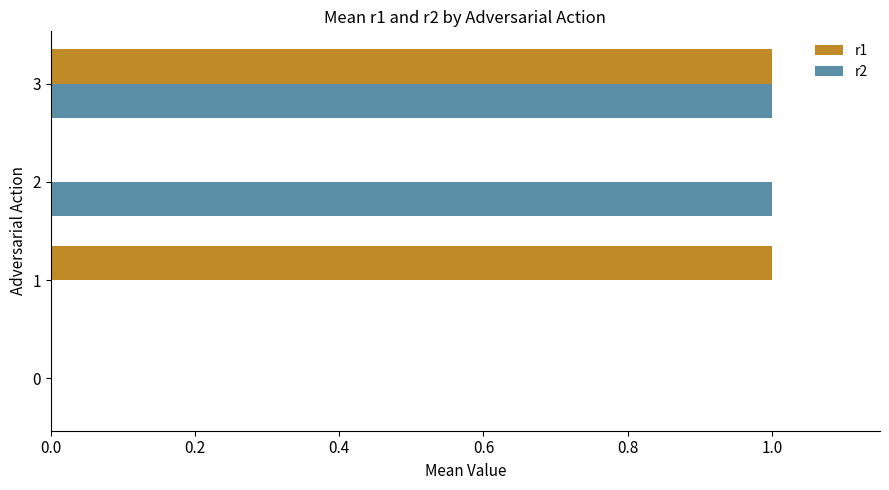

Between 1 and 3, which series saw the biggest shift?

r2